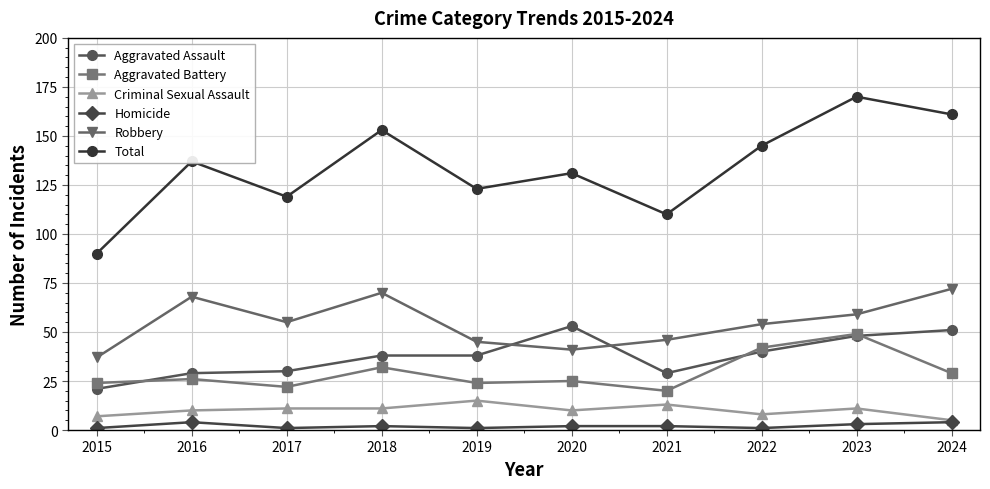

How many values in the Total series are below 137?

5